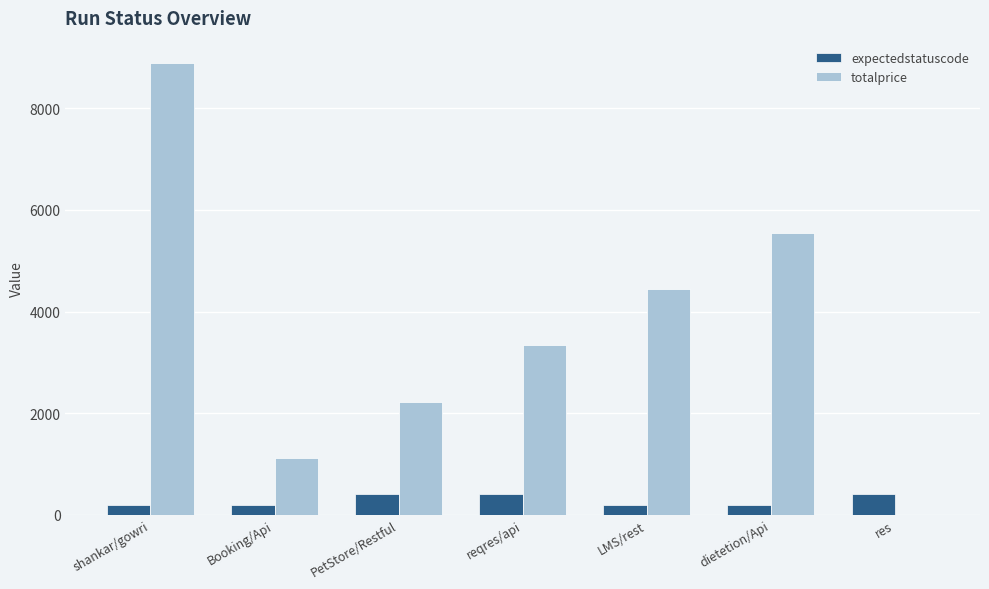

At which label does totalprice reach its peak?

shankar/gowri